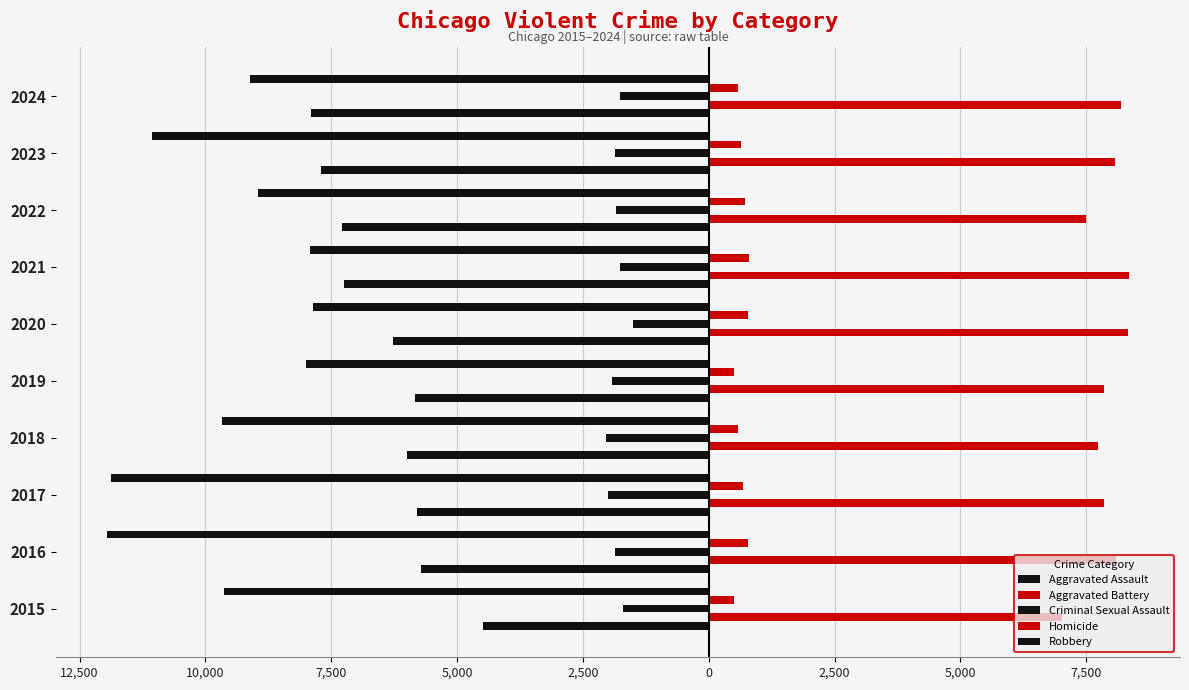

Count the number of data series in this chart.

5